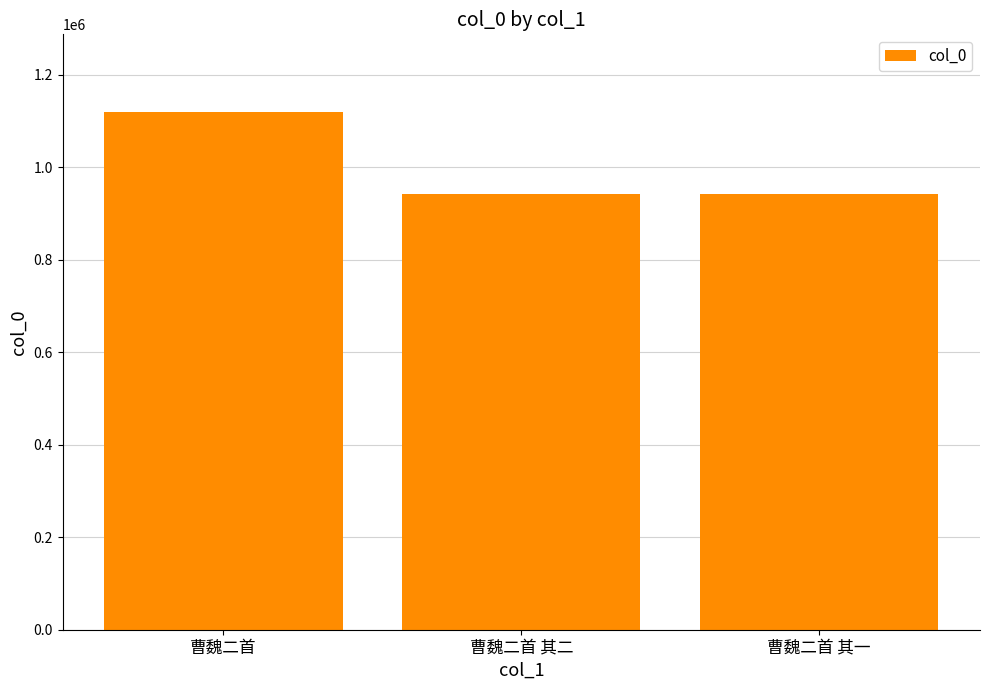

What is the difference between the maximum and second lowest values?

176749